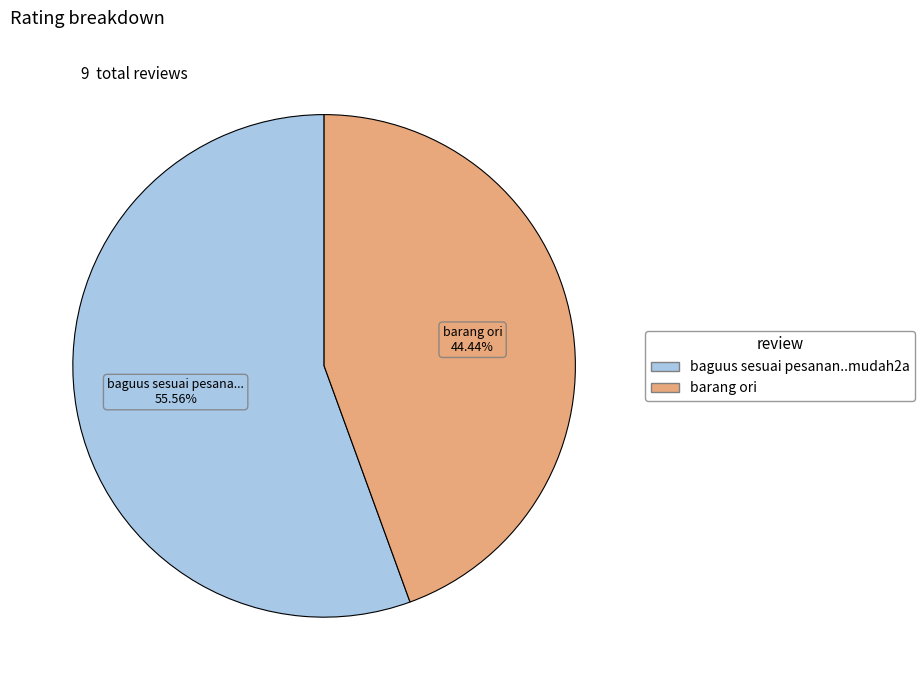

Is there any slice that represents more than half of the pie?

Yes